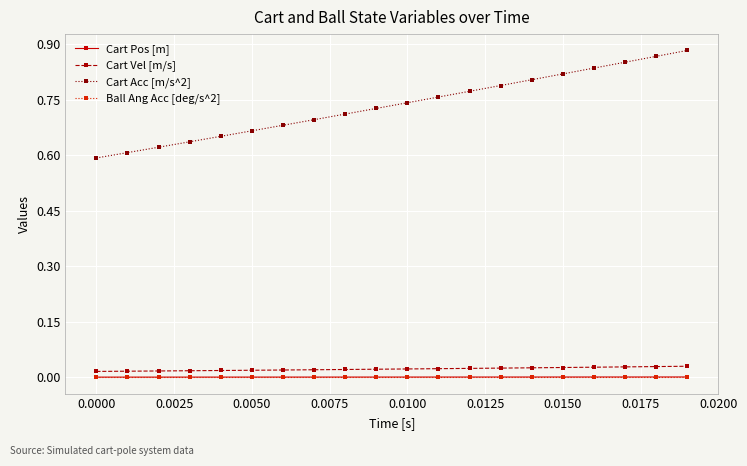

Which series has the largest total across all categories?

Cart Acc [m/s^2]